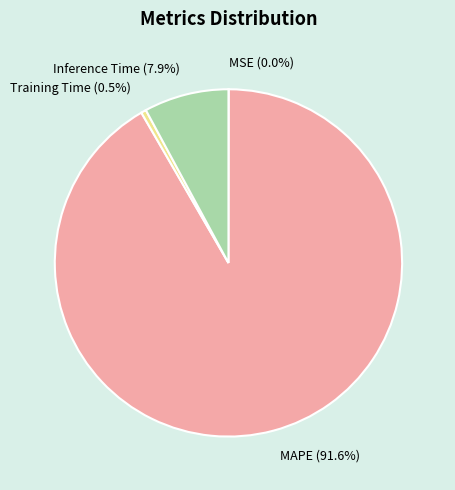

What percentage do Training Time and MAPE together represent?

92.1%